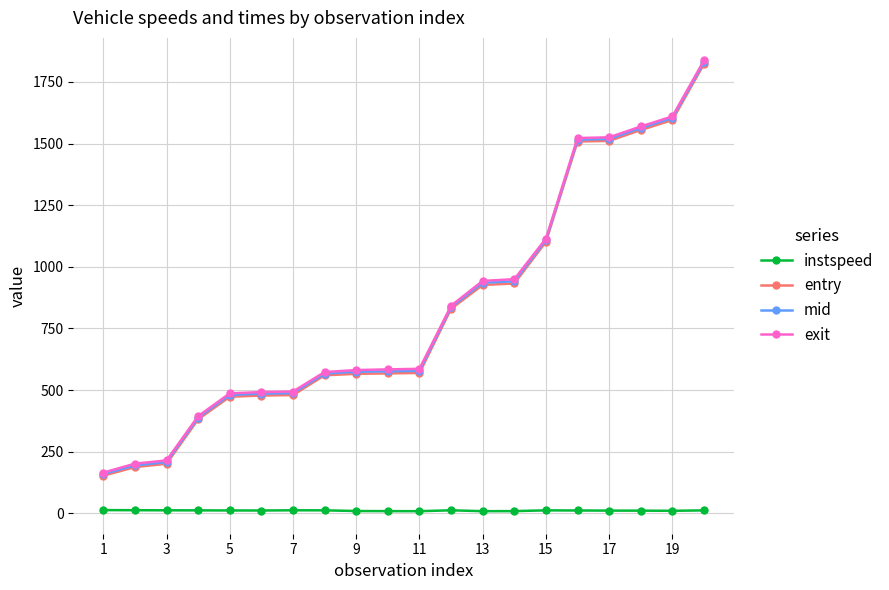

What are all the series names shown in the legend?

instspeed, entry, mid, exit